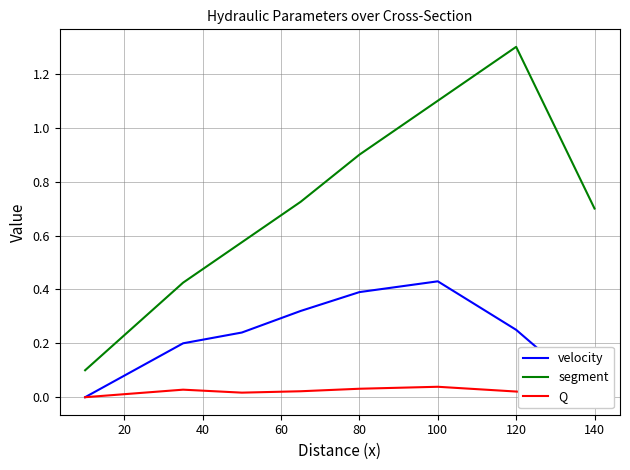

What is the average value of the segment series?

0.7